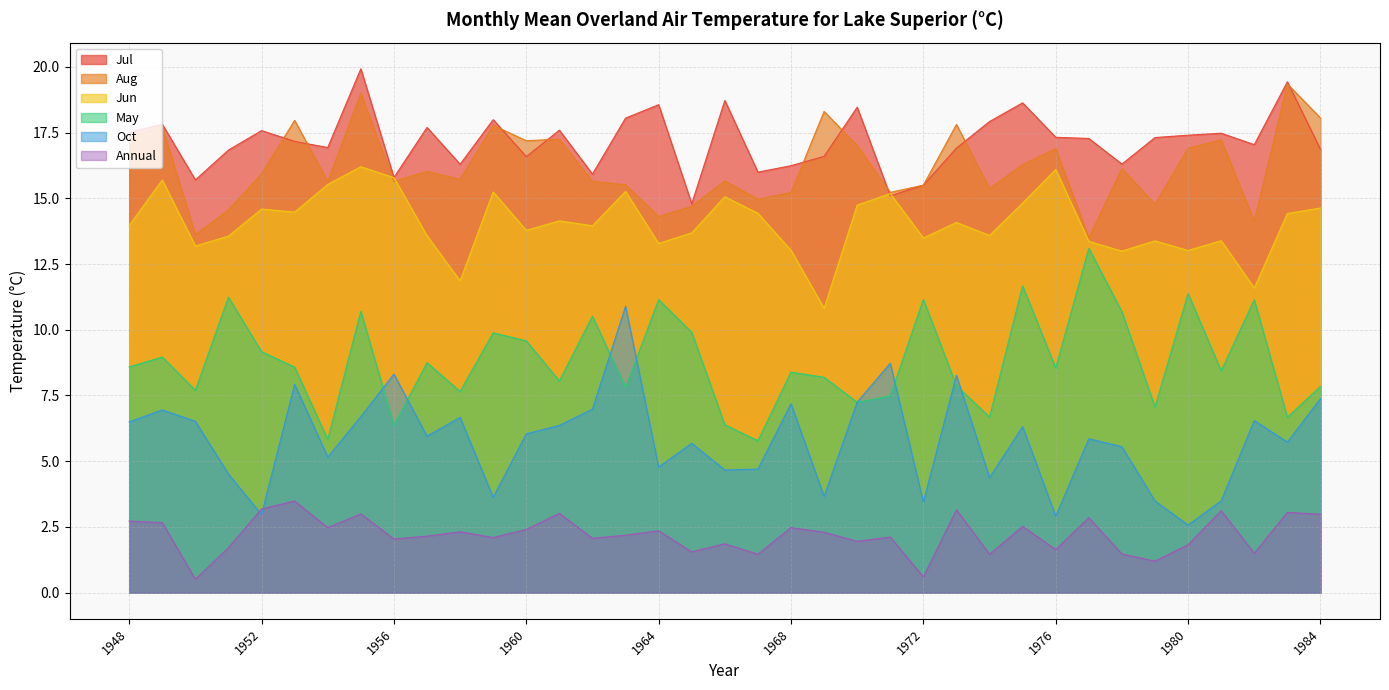

What is the value of the Aug point at the 34th from the left?

17.2